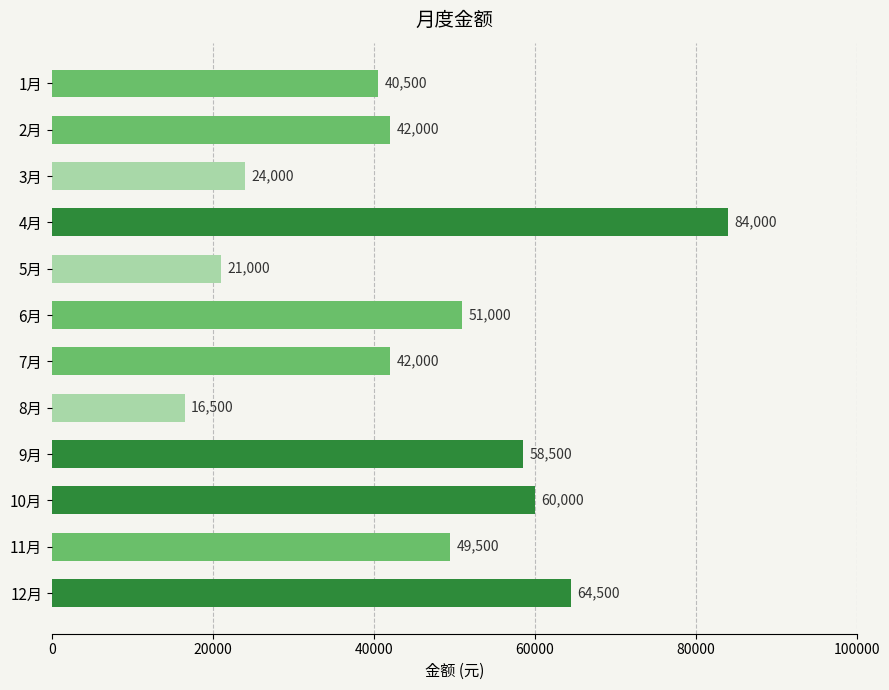

How many categories are shown in the chart?

12